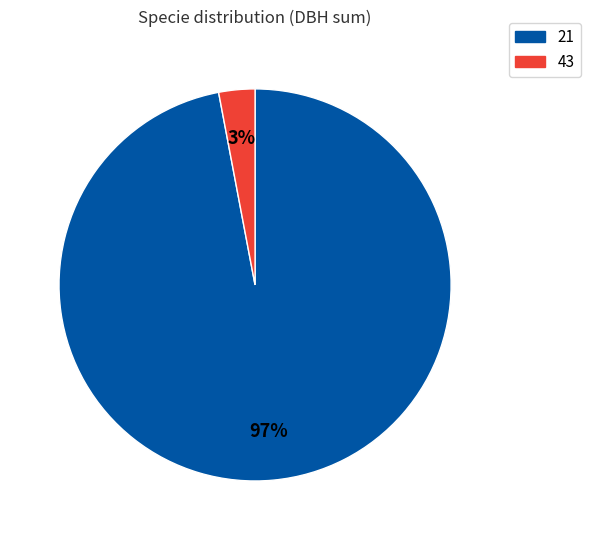

Which slice is the largest?

21